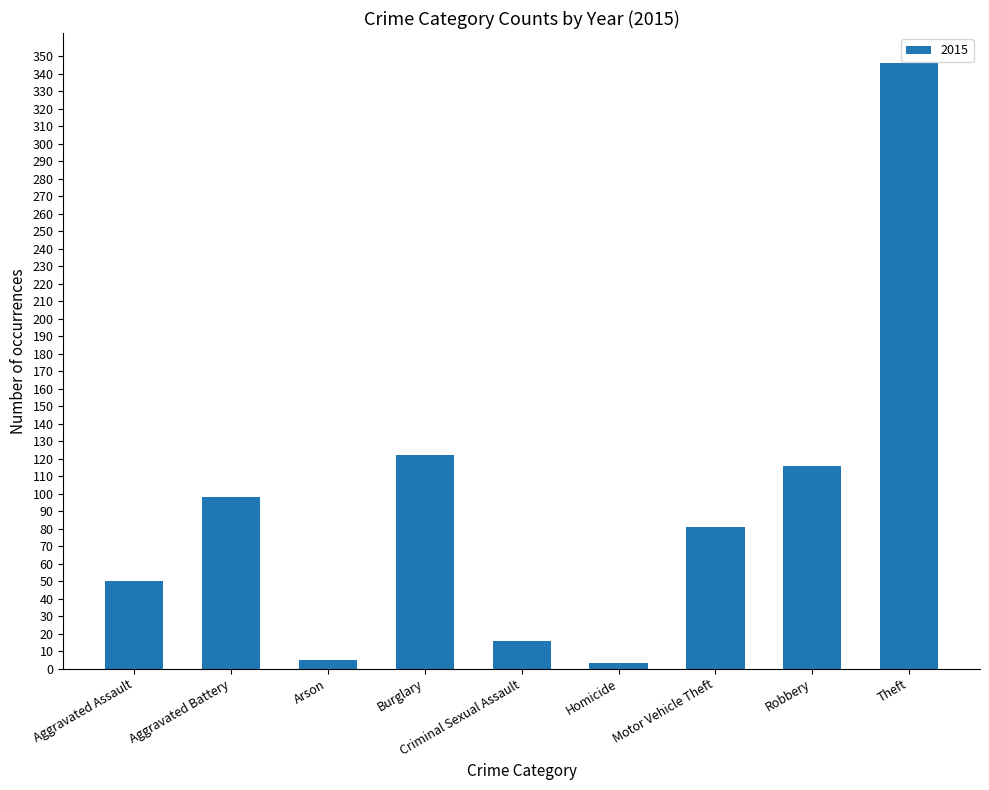

What is the difference between the second highest and second lowest values?

117